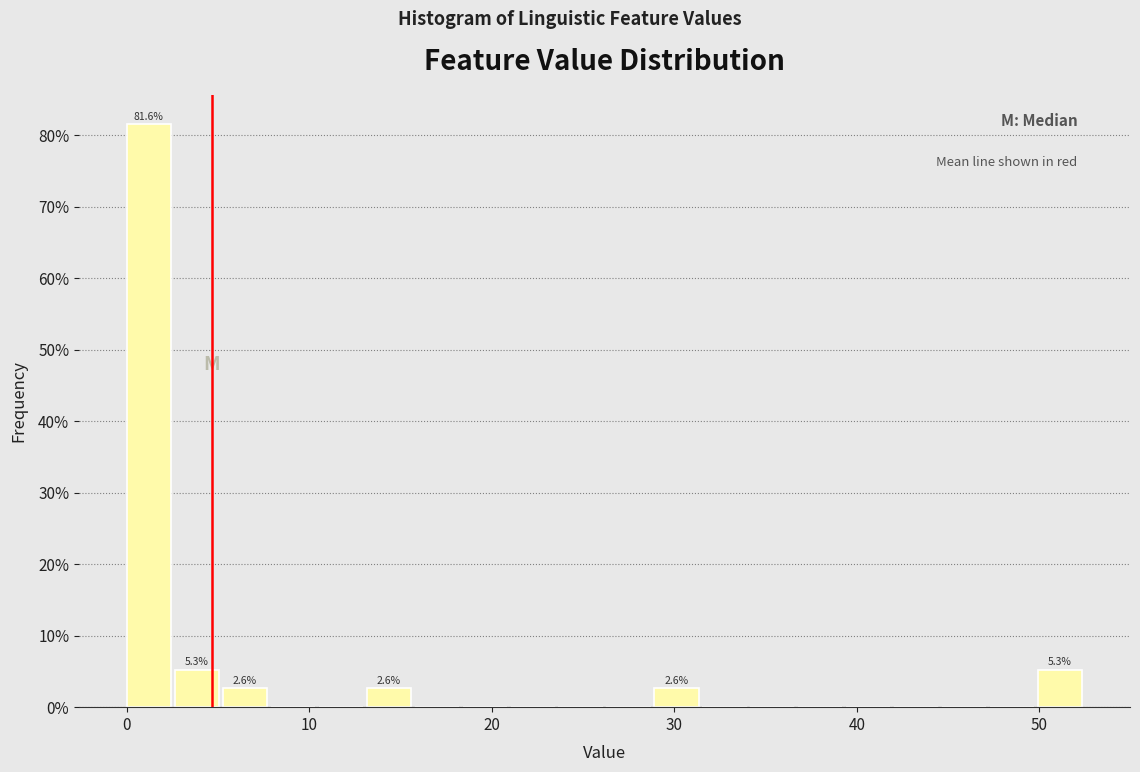

Read against the x-axis, roughly where is the centre of the tallest bar?

1